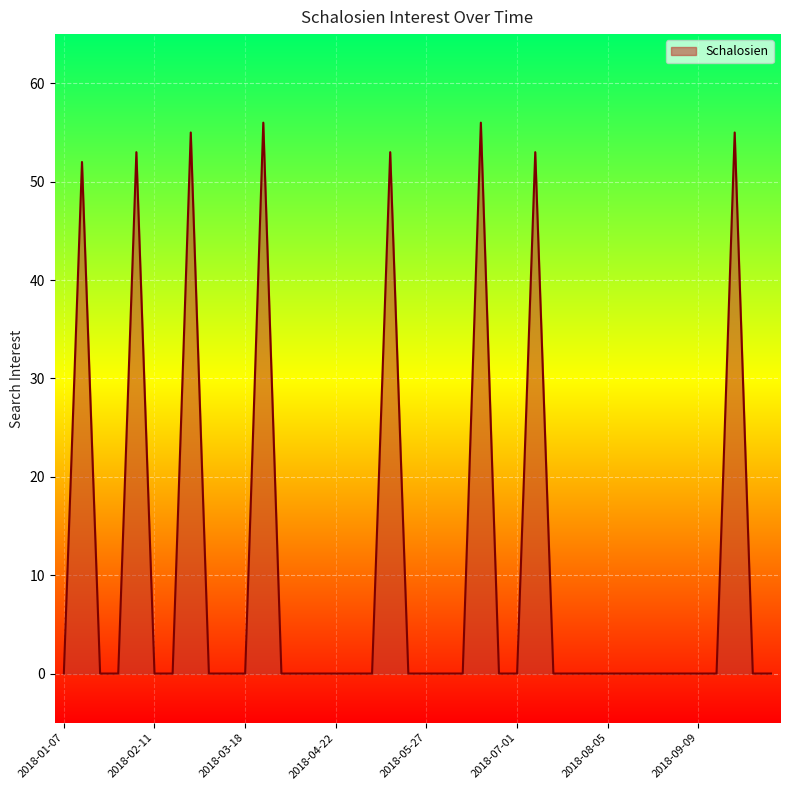

Does the chart have visible grid lines?

Yes